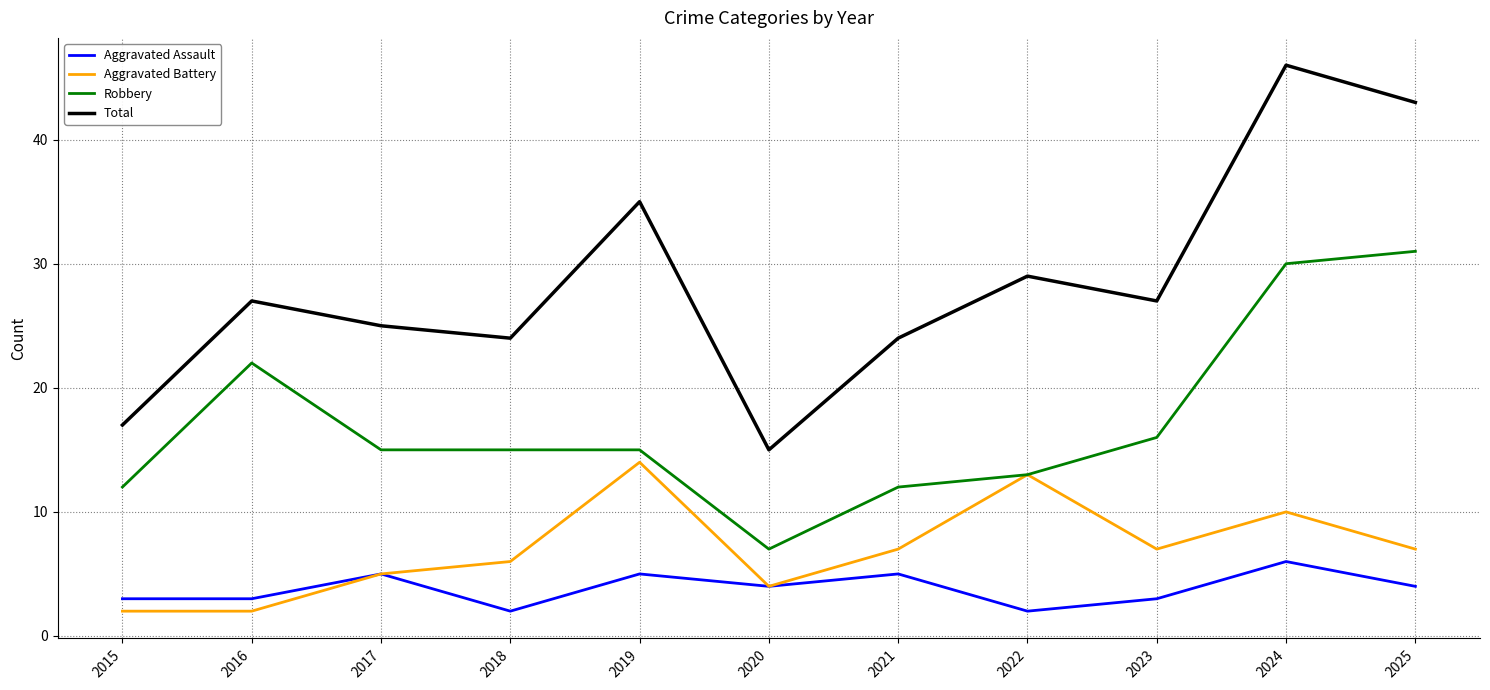

Reading left to right, transcribe all the data shown in this chart.

Aggravated Assault: 2015=3	2016=3	2017=5	2018=2	2019=5	2020=4	2021=5	2022=2	2023=3	2024=6	2025=4
Aggravated Battery: 2015=2	2016=2	2017=5	2018=6	2019=14	2020=4	2021=7	2022=13	2023=7	2024=10	2025=7
Robbery: 2015=12	2016=22	2017=15	2018=15	2019=15	2020=7	2021=12	2022=13	2023=16	2024=30	2025=31
Total: 2015=17	2016=27	2017=25	2018=24	2019=35	2020=15	2021=24	2022=29	2023=27	2024=46	2025=43